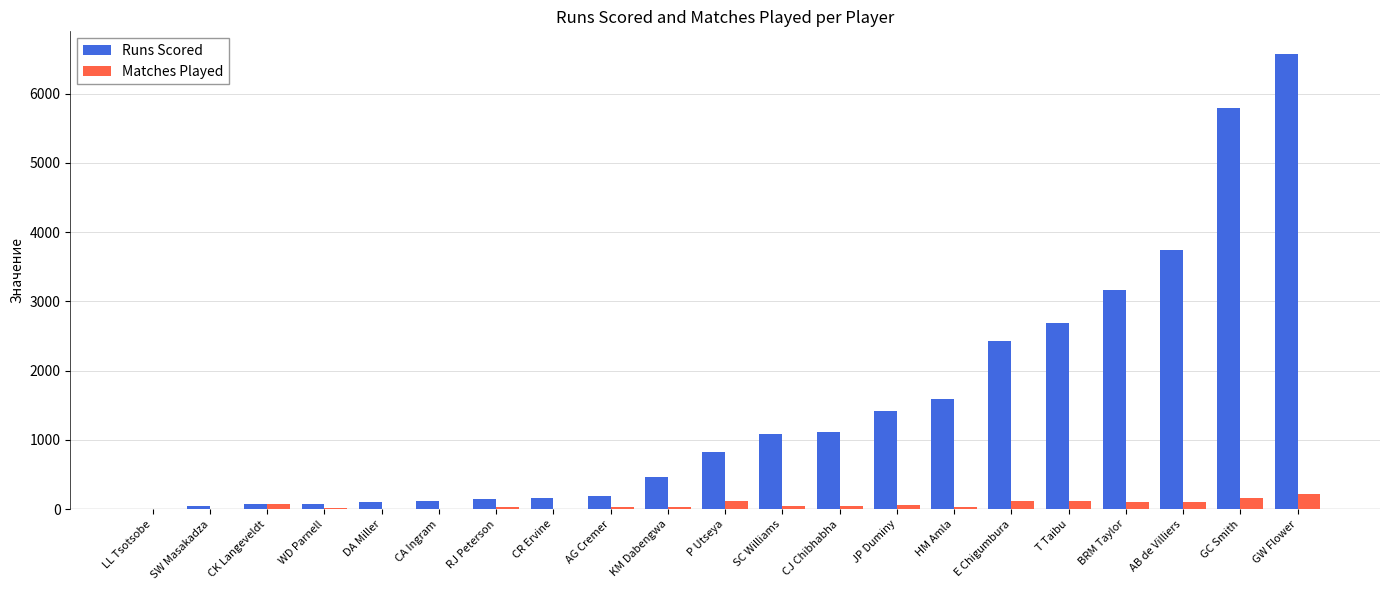

Are the bars grouped side by side (vs. stacked)?

Yes